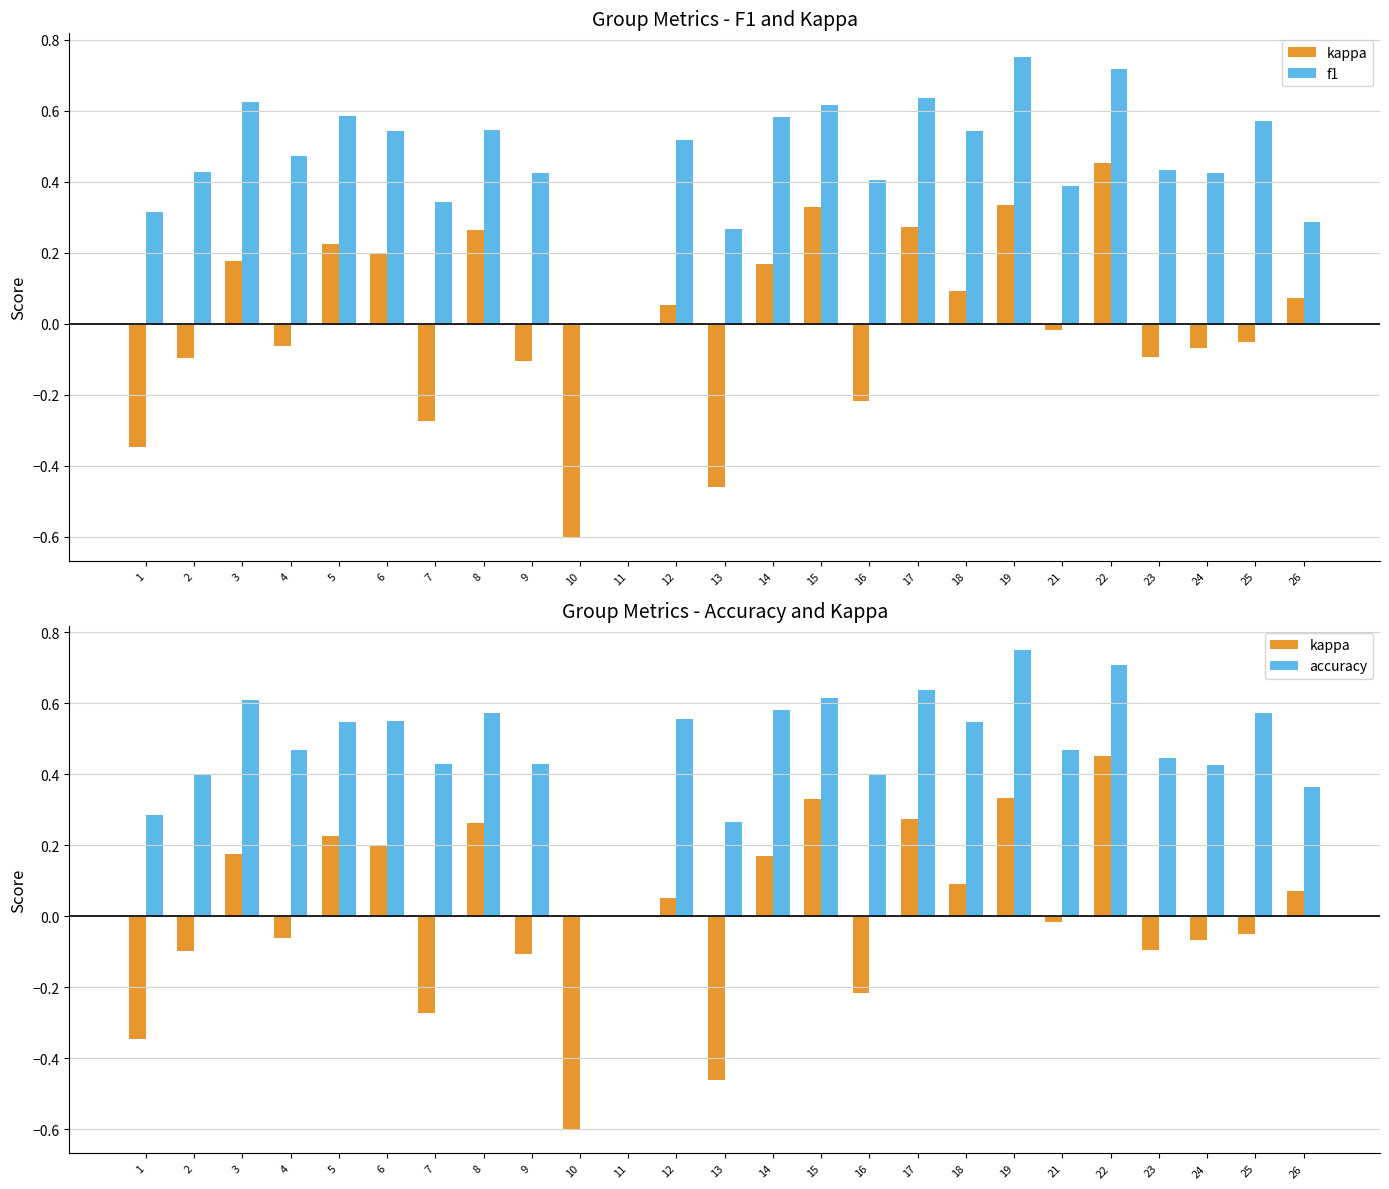

What is the sum of all accuracy values?

11.6